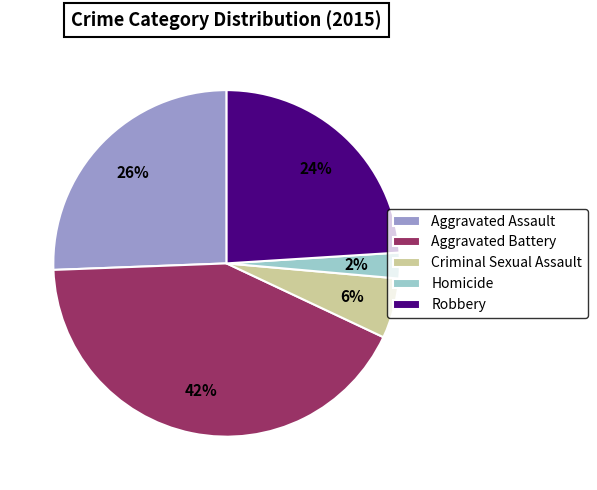

Rank the categories by value from highest to lowest.

Aggravated Battery, Aggravated Assault, Robbery, Criminal Sexual Assault, Homicide